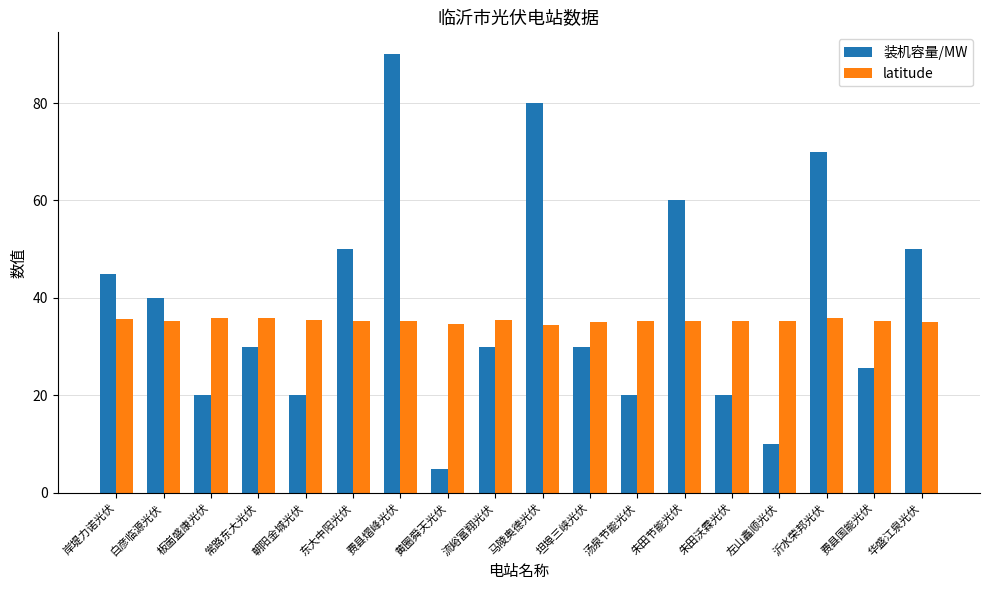

What is the difference between the highest and lowest values at 岸堤力诺光伏?

9.2